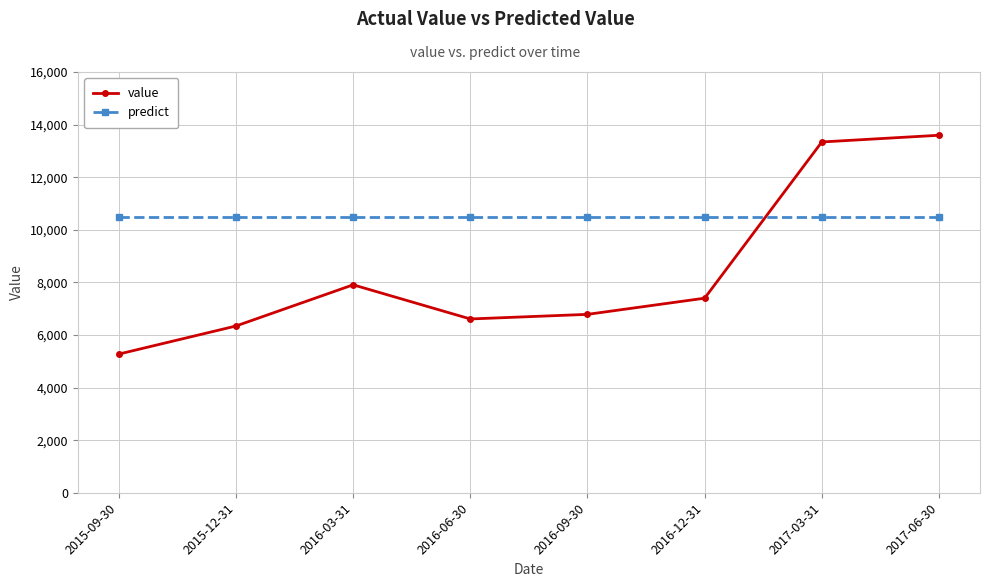

Reading right to left, what are all the values shown in this chart?

value: 13594.3	13339.5	7398.6	6783.6	6608.5	7907.1	6340.7	5272.8
predict: 10497.2	10497.2	10497.2	10497.2	10497.2	10497.2	10497.2	10497.2